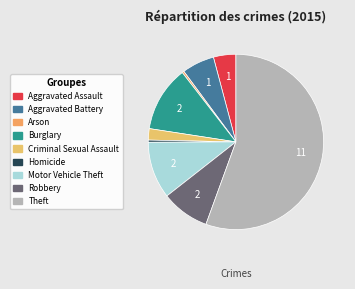

What percentage is the Motor Vehicle Theft slice, to the nearest percent?

11%